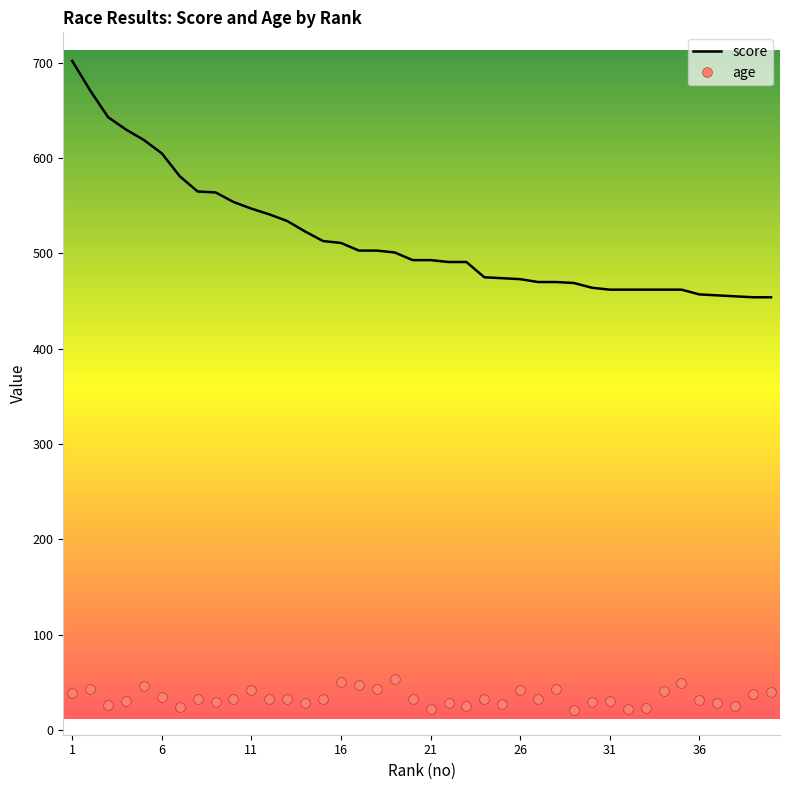

What is the greatest value displayed?

702